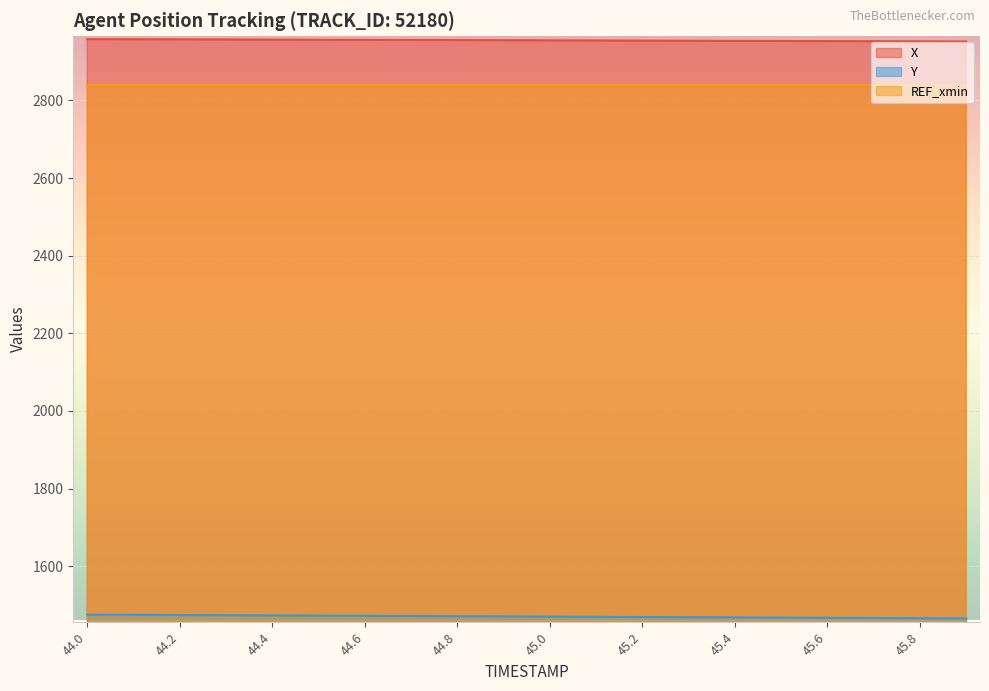

What is the difference between the X values at 45.8 and 44.0?

5.7